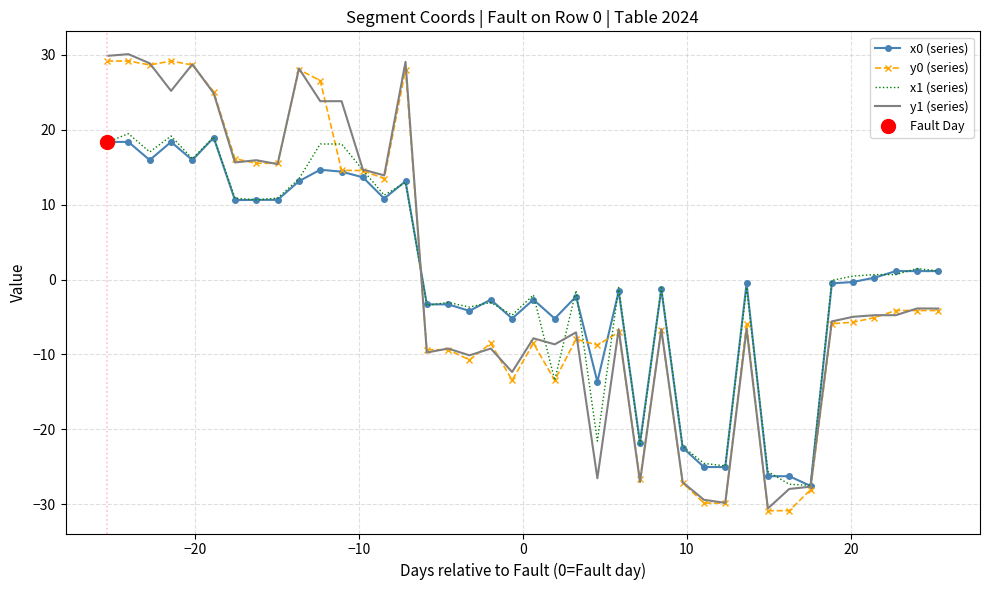

Reading right to left, transcribe all the data shown in this chart.

x0 (series): 1.1	1.1	1.1	0.2	-0.3	-0.5	-27.6	-26.3	-26.3	-0.5	-25.0	-25.0	-22.5	-1.3	-21.8	-1.6	-13.7	-2.3	-5.2	-2.7	-5.2	-2.7	-4.2	-3.3	-3.3	13.1	10.8	13.6	14.4	14.7	13.1	10.6	10.6	10.6	18.9	15.9	18.4	15.9	18.4	18.4
y0 (series): -4.1	-4.1	-4.1	-5.1	-5.7	-5.9	-28.1	-30.9	-30.9	-5.9	-29.9	-29.9	-27.1	-6.7	-26.6	-7.0	-8.8	-8.0	-13.5	-8.5	-13.5	-8.5	-10.7	-9.4	-9.4	28.0	13.5	14.5	14.6	26.6	28.0	15.5	15.5	16.1	25.1	28.6	29.2	28.6	29.2	29.2
x1 (series): 1.1	1.5	0.7	0.7	0.5	-0.1	-27.5	-27.3	-25.6	-1.1	-24.9	-24.5	-22.3	-1.1	-22.2	-1.1	-21.6	-1.5	-13.4	-2.1	-4.8	-3.1	-3.7	-3.1	-3.5	12.9	11.3	14.6	18.1	18.1	13.4	10.9	10.6	10.9	19.0	16.1	19.2	17.0	19.5	18.3
y1 (series): -3.9	-3.9	-4.8	-4.8	-5.0	-5.6	-27.7	-28.0	-30.6	-6.6	-29.8	-29.4	-27.1	-6.6	-27.0	-6.6	-26.5	-7.1	-8.7	-7.9	-12.3	-9.2	-10.1	-9.2	-9.7	29.1	13.9	14.7	23.8	23.8	28.2	15.4	15.9	15.6	24.9	28.7	25.2	28.9	30.1	29.9